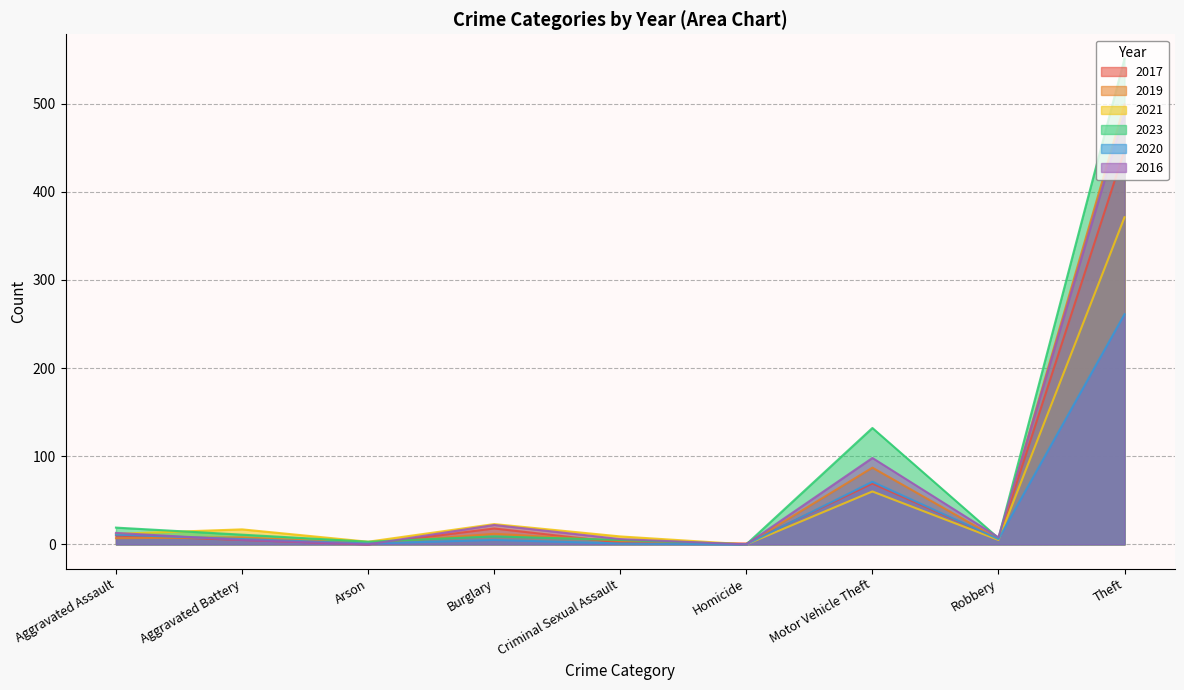

Which series has the widest spread of values?

2023